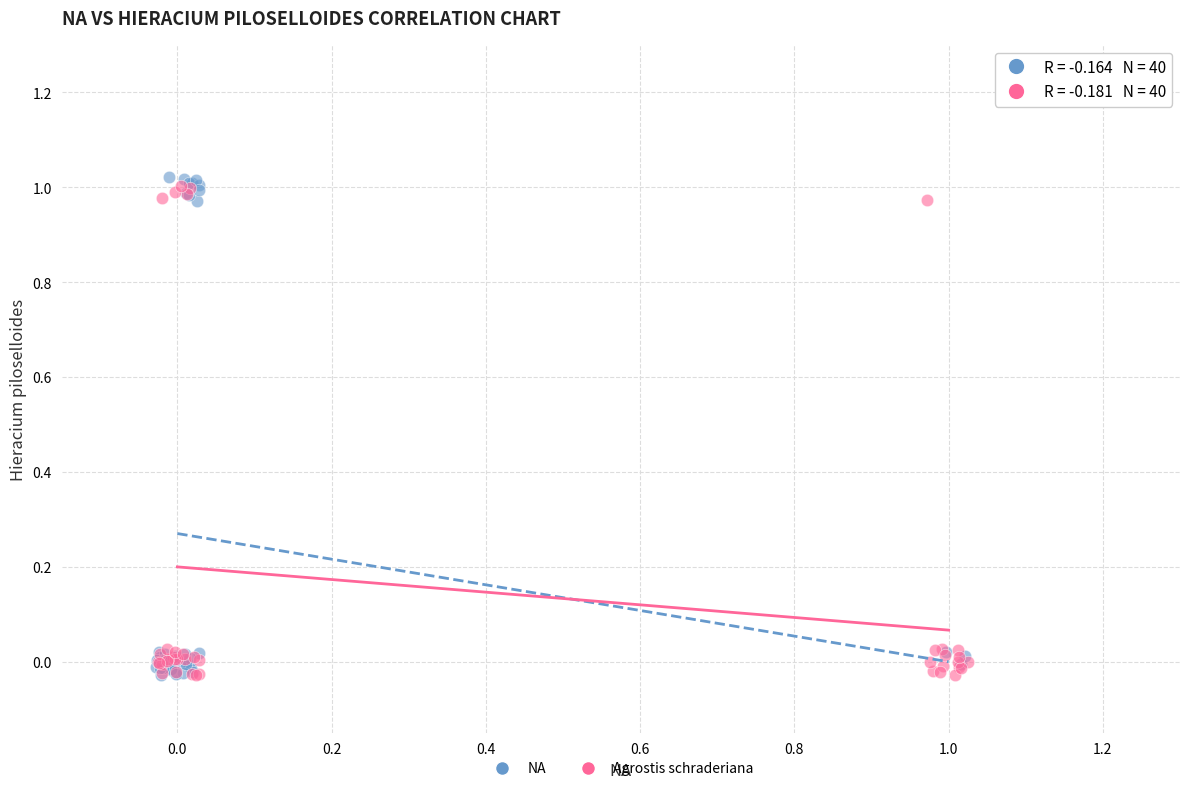

Which series has the widest spread of Y values?

NA